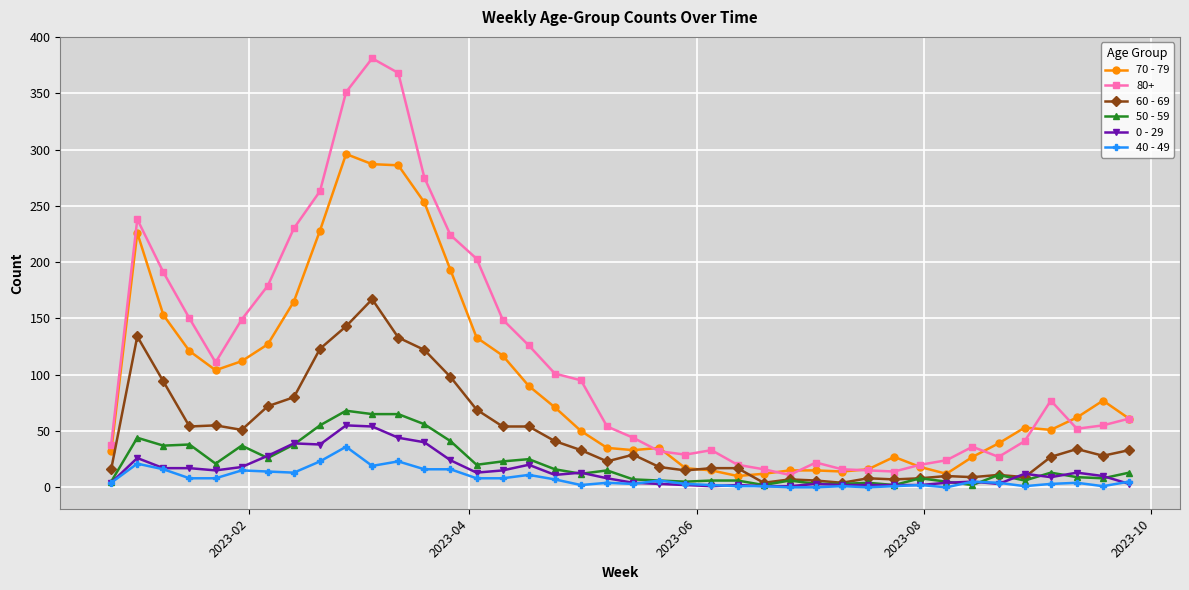

Which series has the largest total across all categories?

80+